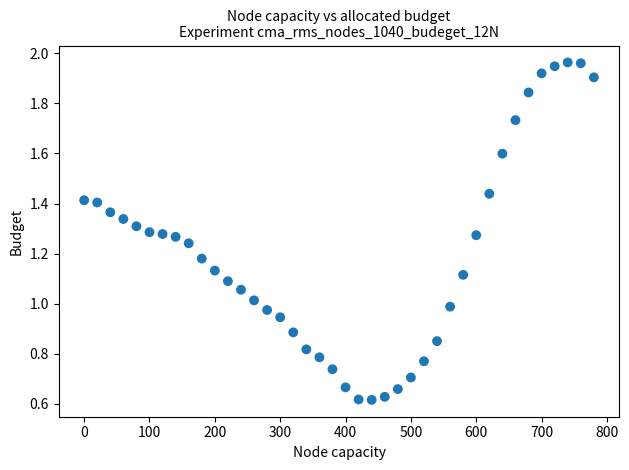

What is the range of X values (max minus min)?

780.0